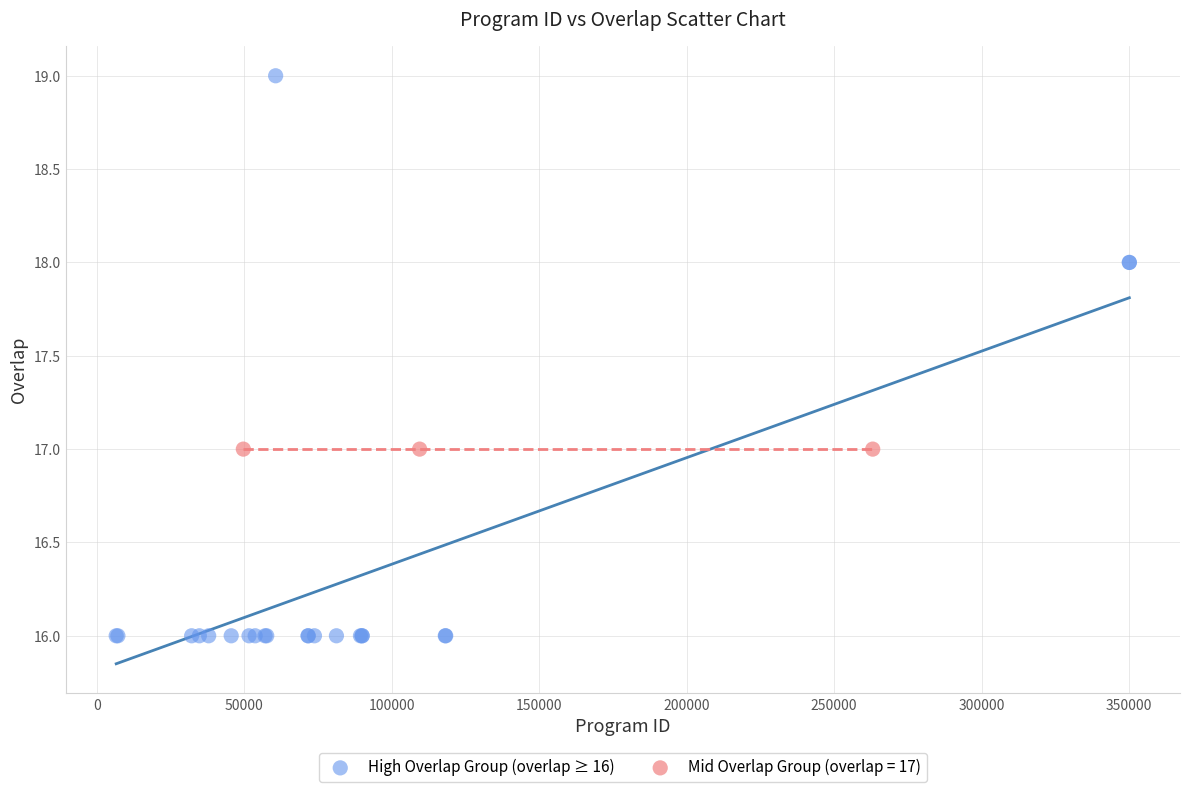

Which series reaches the maximum Y coordinate?

High Overlap Group (overlap ≥ 16)